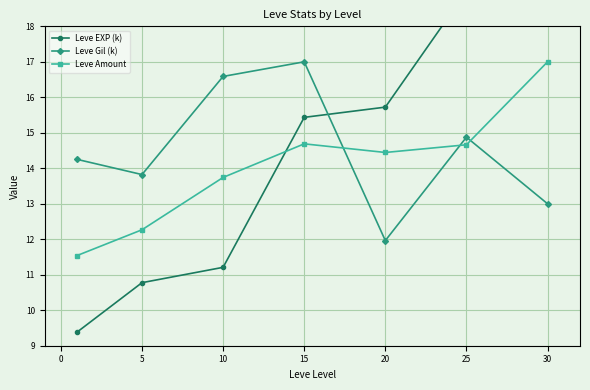

Which series has the largest total across all categories?

Leve EXP (k)